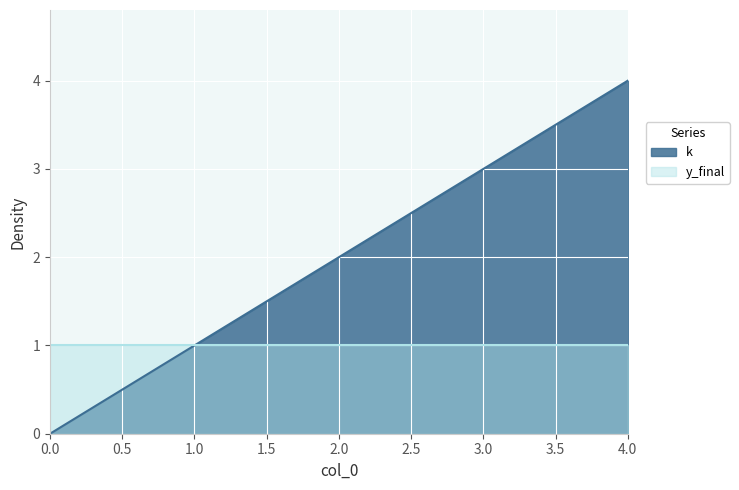

What is the ratio of the value at 2 to the value at 1?

2.0